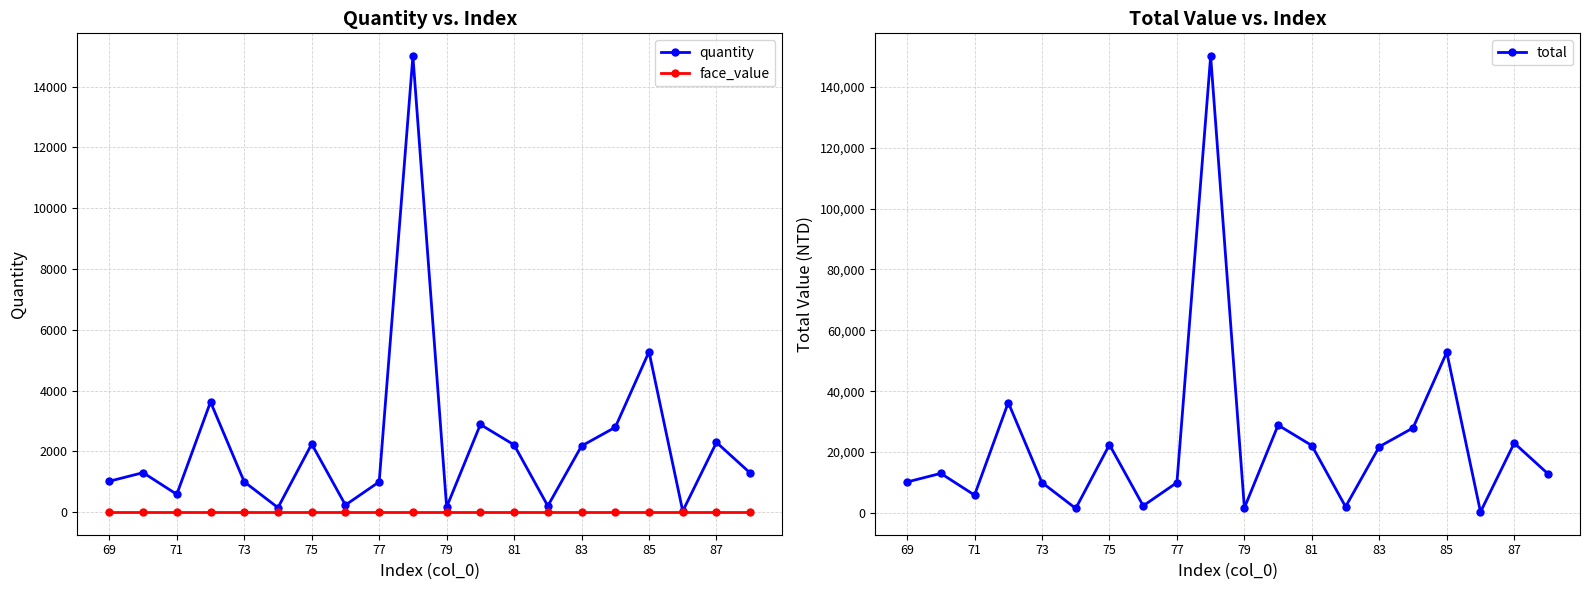

What are all the series names shown in the legend?

quantity, face_value, total